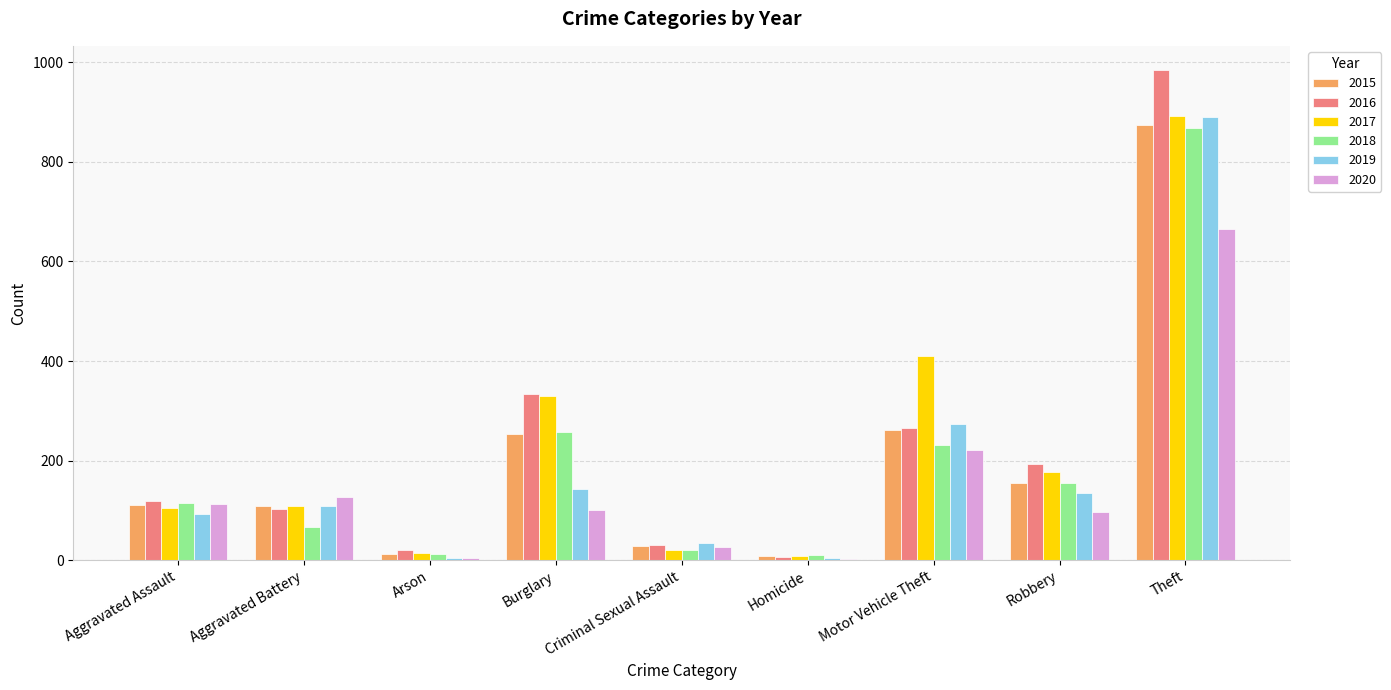

Between Criminal Sexual Assault and Robbery, which series saw the biggest shift?

2016